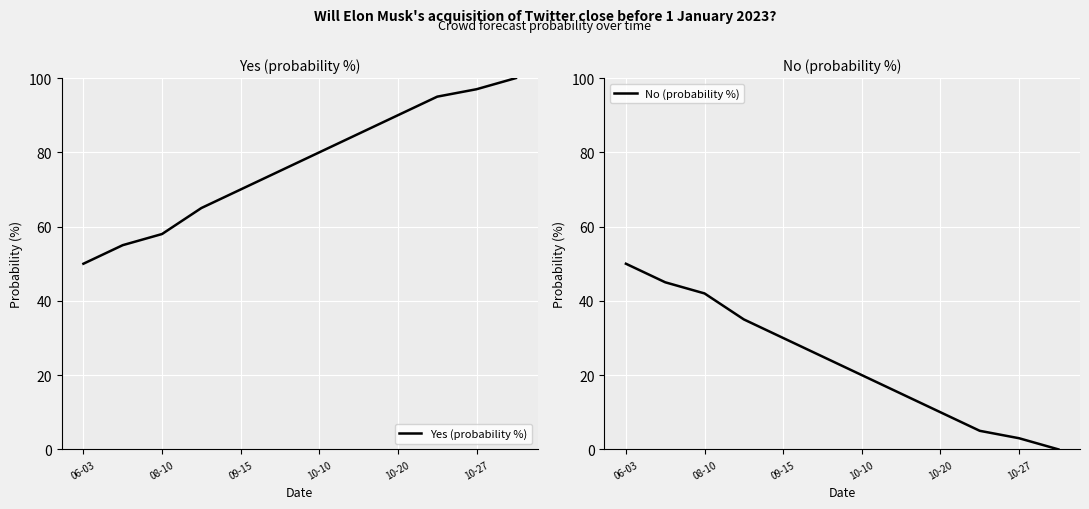

Reading left to right, list all the values displayed in this chart.

Yes (probability %): 50	55	58	65	70	75	80	85	90	95	97	100
No (probability %): 50	45	42	35	30	25	20	15	10	5	3	0